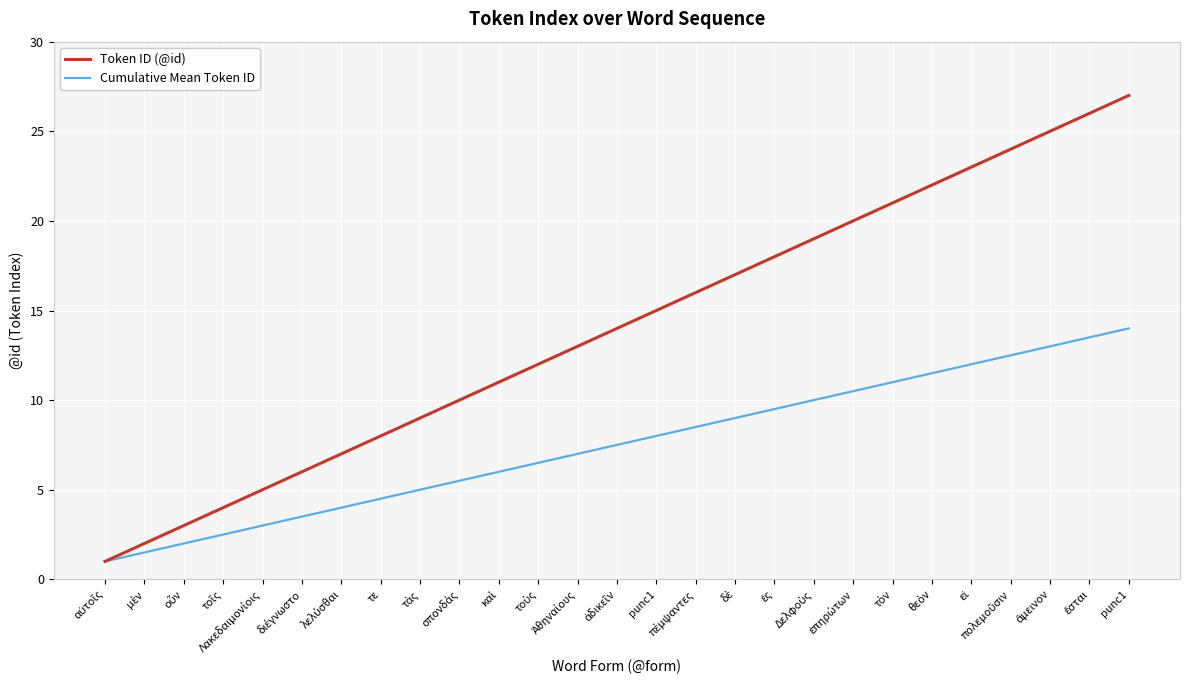

List the series in order of their overall mean, highest first.

Token ID (@id), Cumulative Mean Token ID